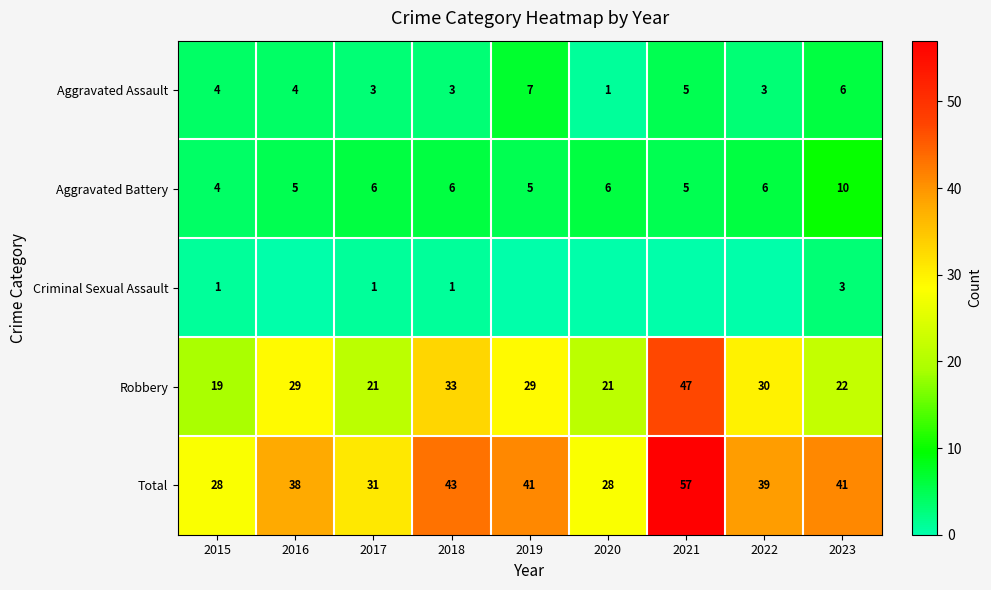

What is the difference between the second highest and minimum values in the Total series?

15